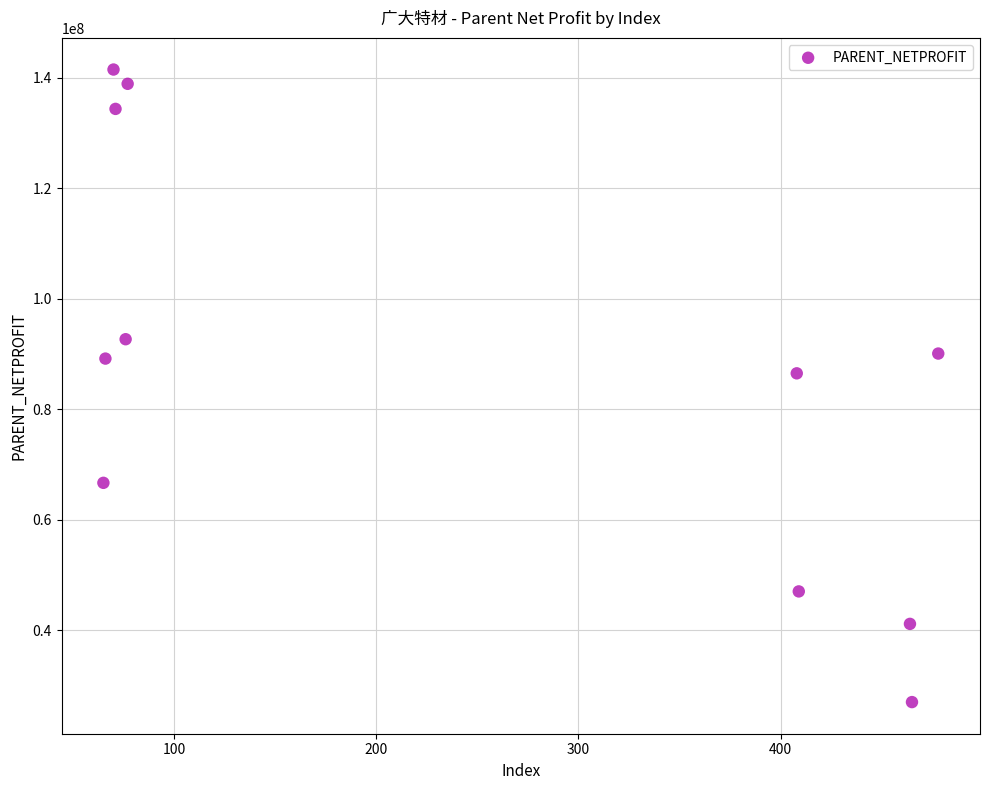

What Y value in the scatter plot is closest to 84241562?

86501740.3